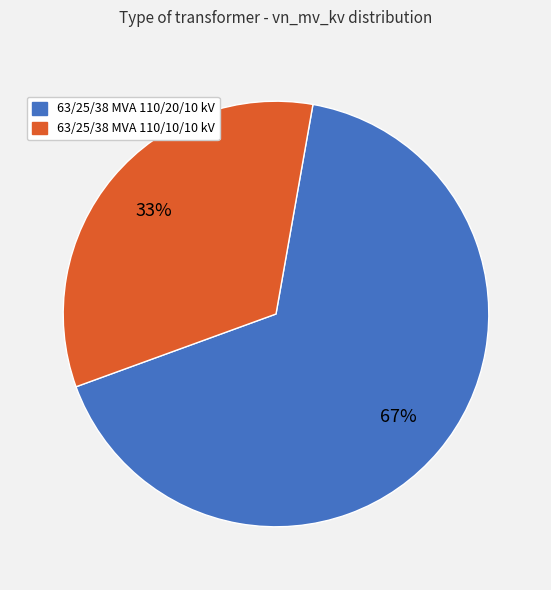

Does 63/25/38 MVA 110/20/10 kV account for over 50% of the chart?

Yes